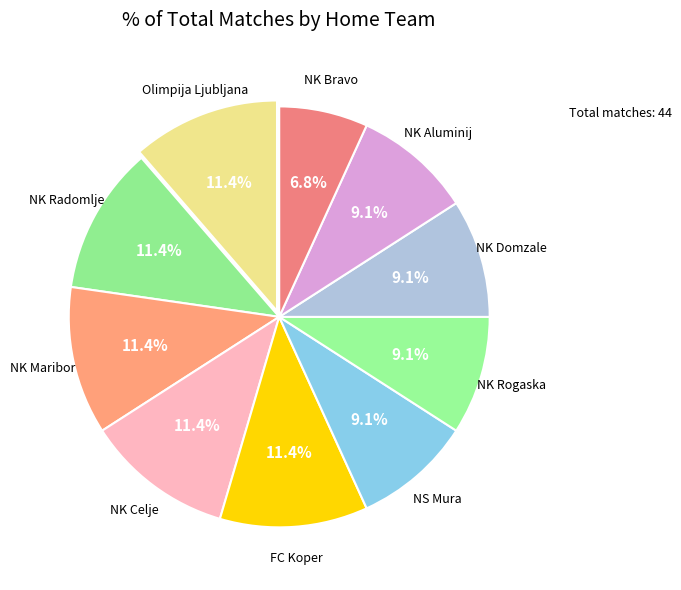

How many segments does this pie chart have?

10